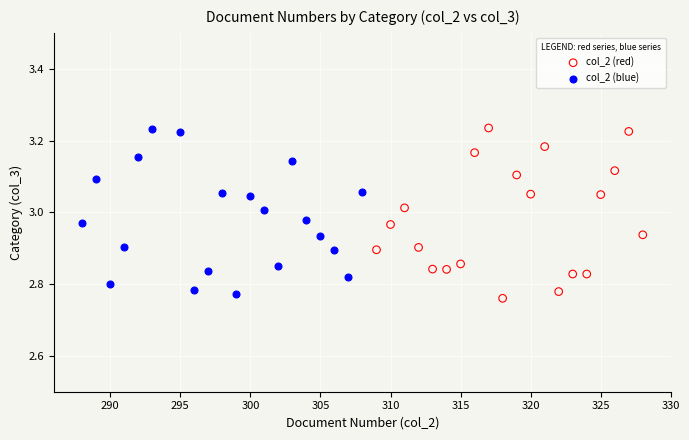

What are all the series names shown in the legend?

col_2 (red), col_2 (blue)